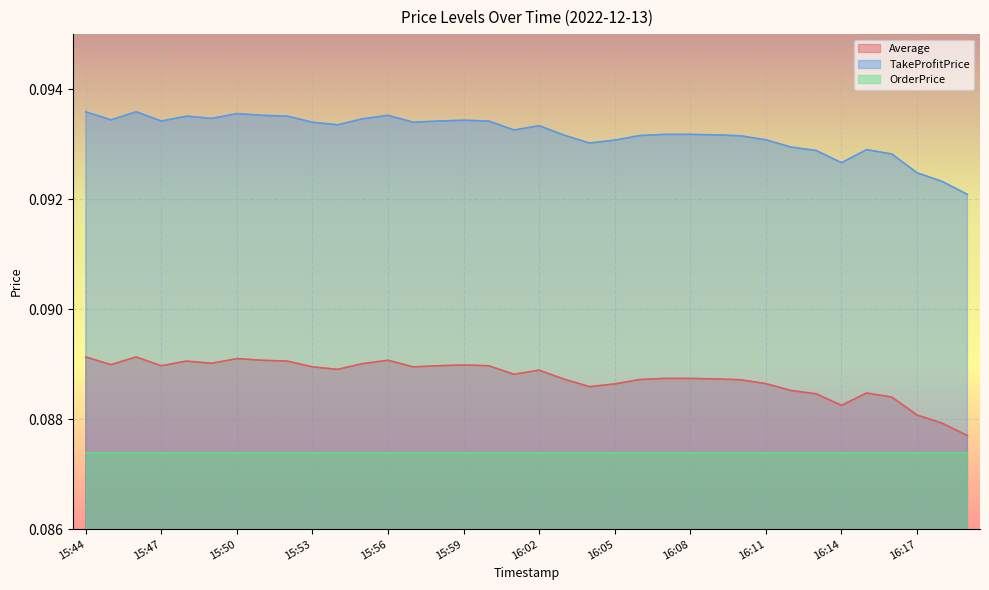

Count the Average values in the range 0 to 1.

36